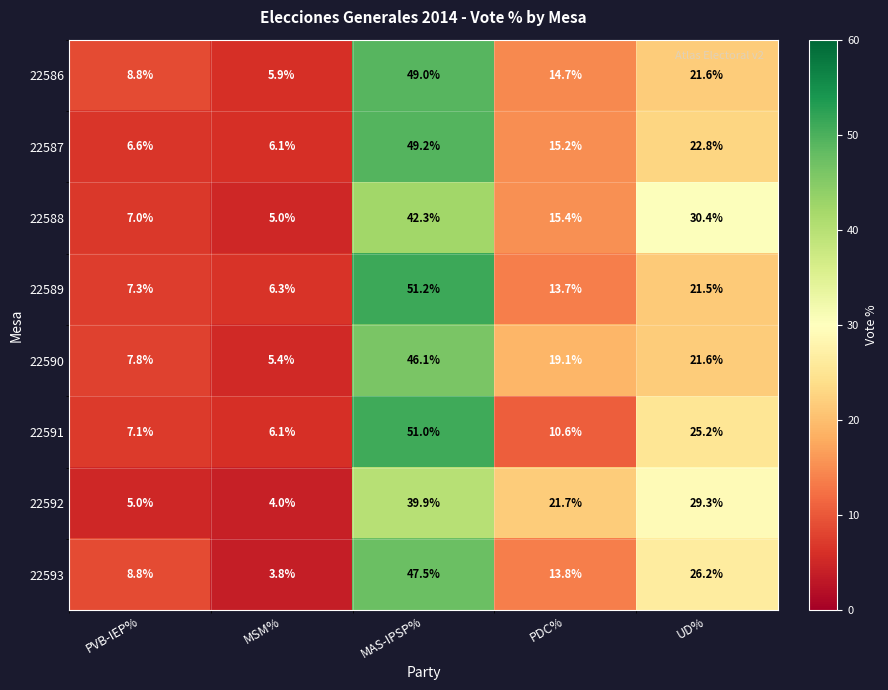

Where does the 22586 series first go above 14?

MAS-IPSP%